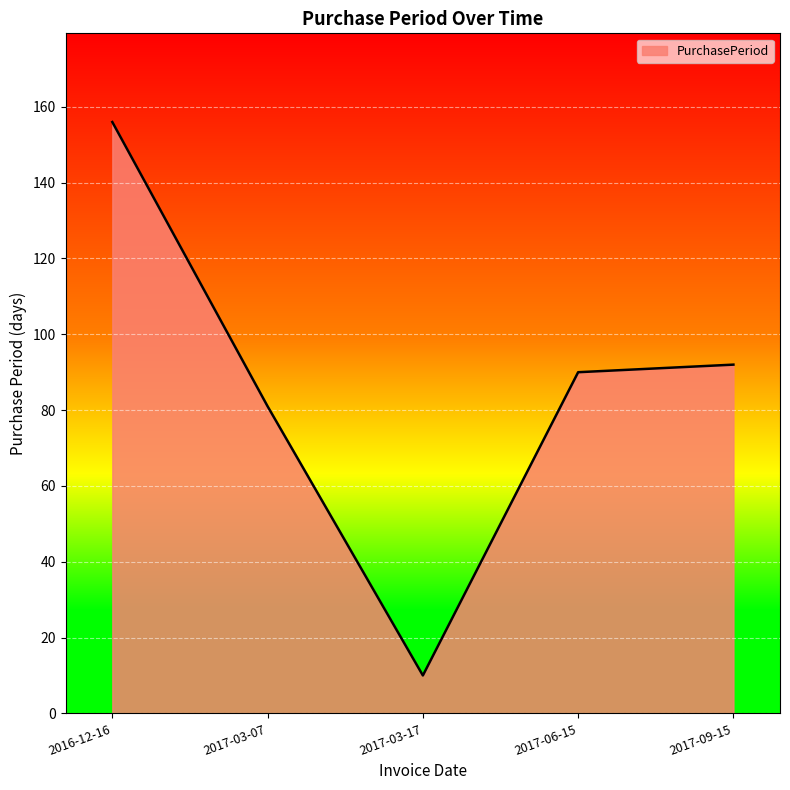

At which label is the value closest to 83?

2017-03-07